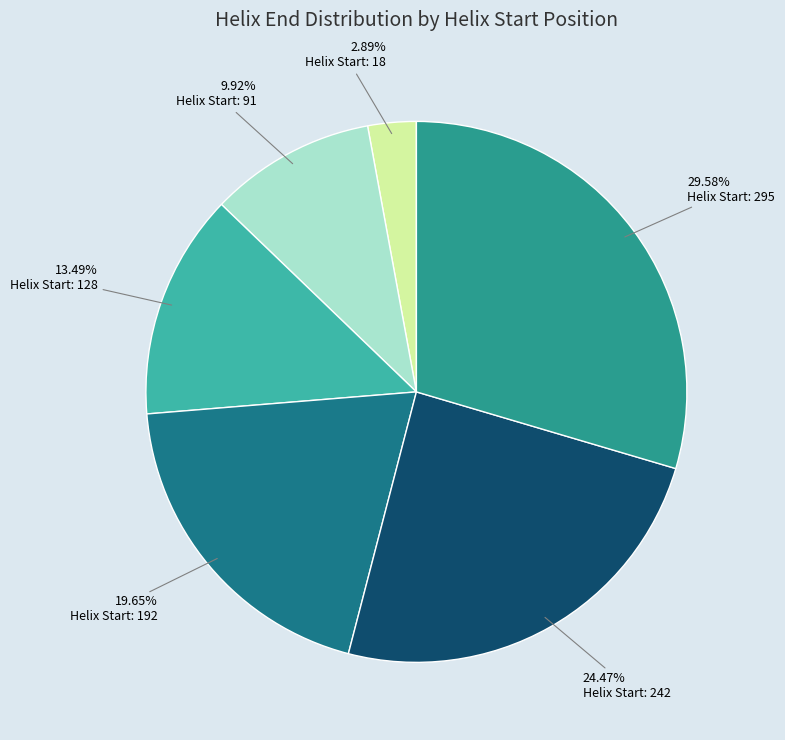

How many segments does this pie chart have?

6